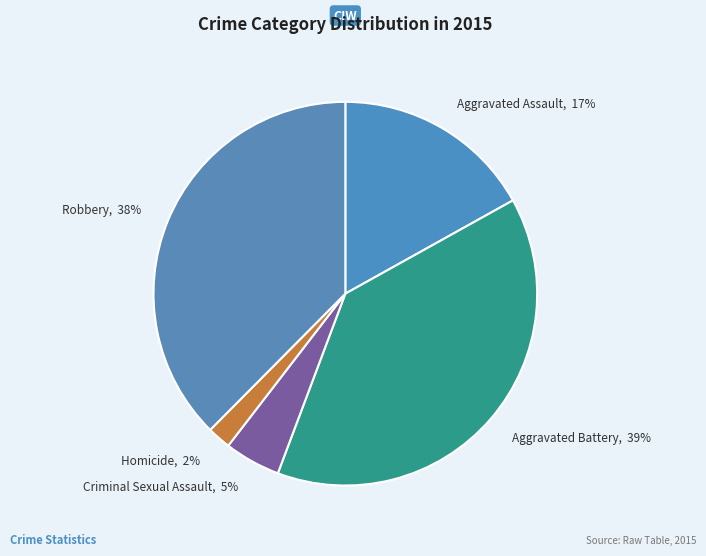

To the nearest percent, what is the average slice percentage?

20%